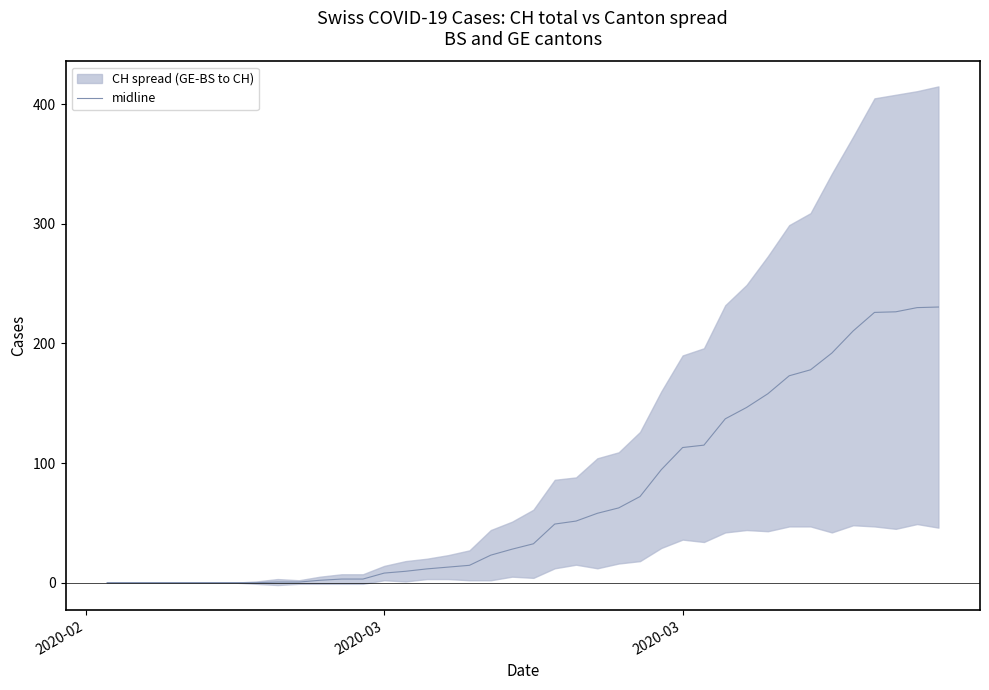

Which category has the lowest value across all series?

2020-02